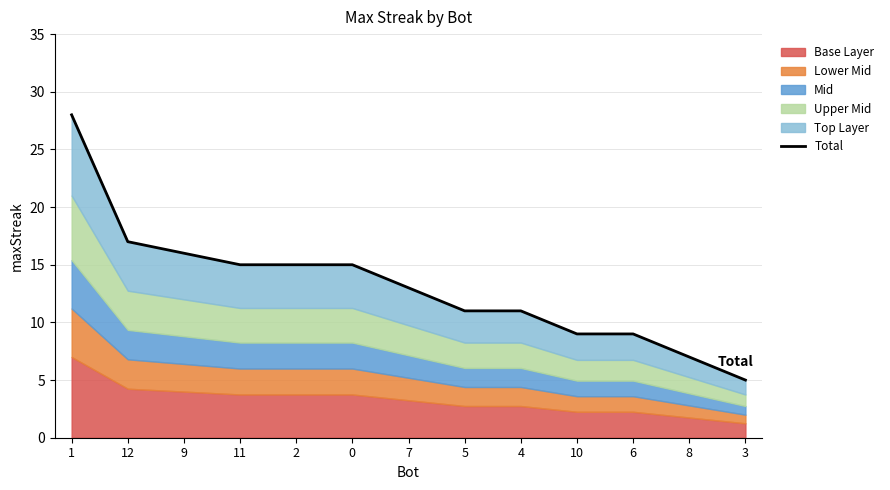

The value at 11 is 20. True or false?

False